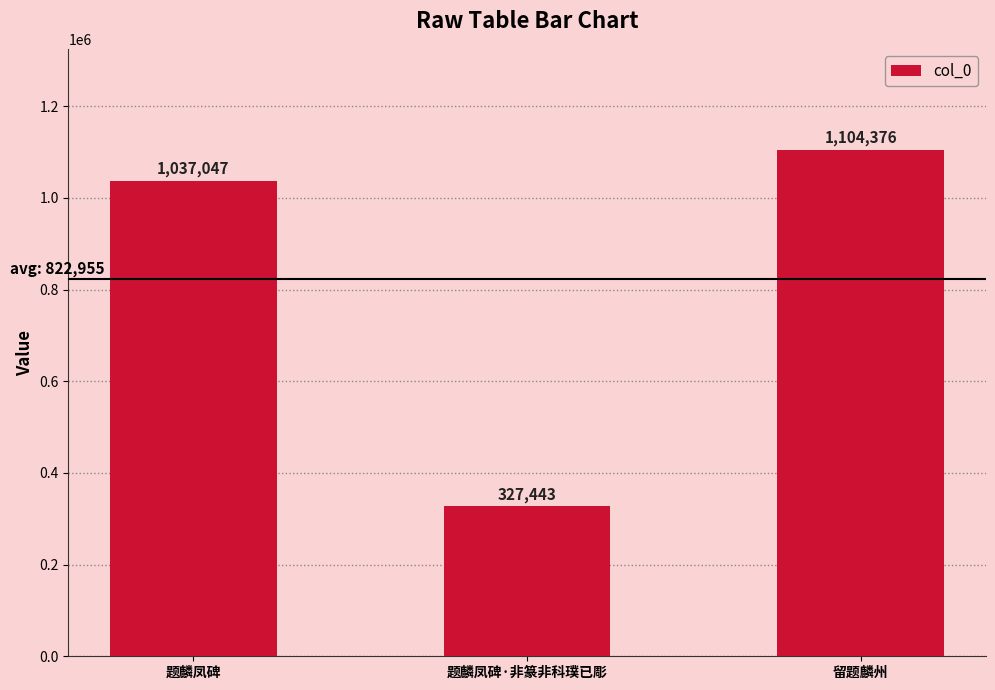

List the labels in order of value, smallest first.

题麟凤碑·非篆非科璞已彫, 题麟凤碑, 留题麟州